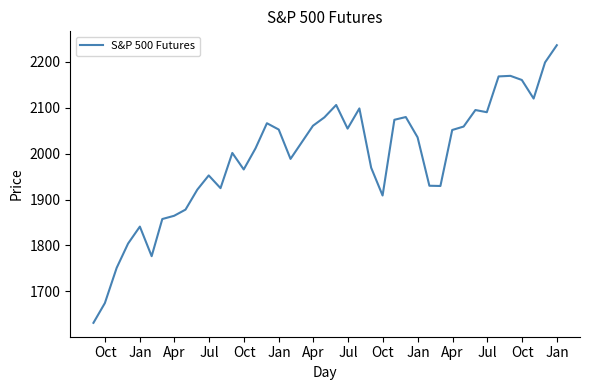

What is the difference between the maximum and minimum values?

605.0